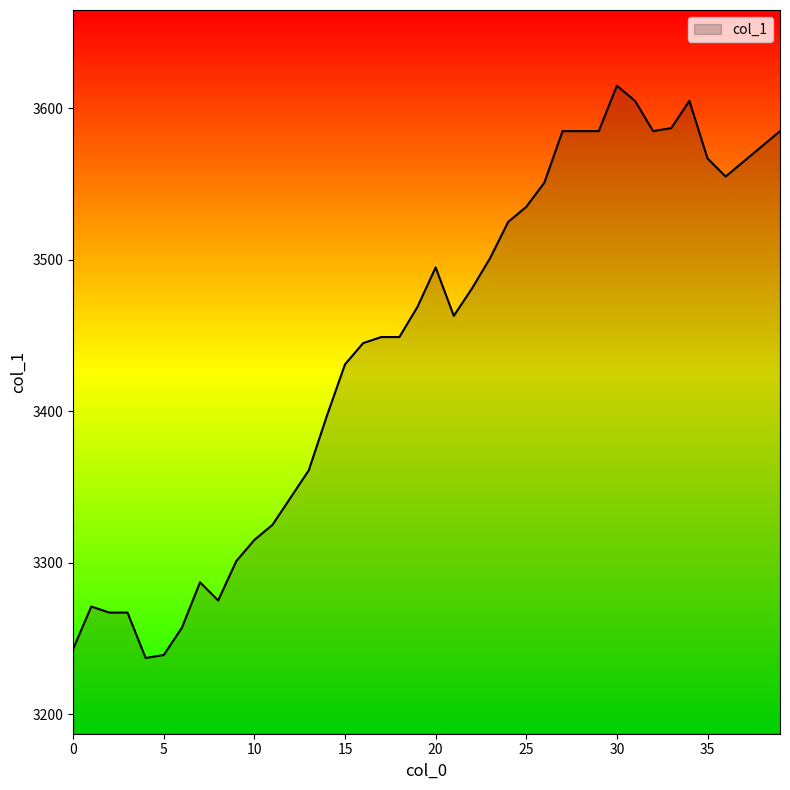

What is the difference between the maximum and minimum values?

378